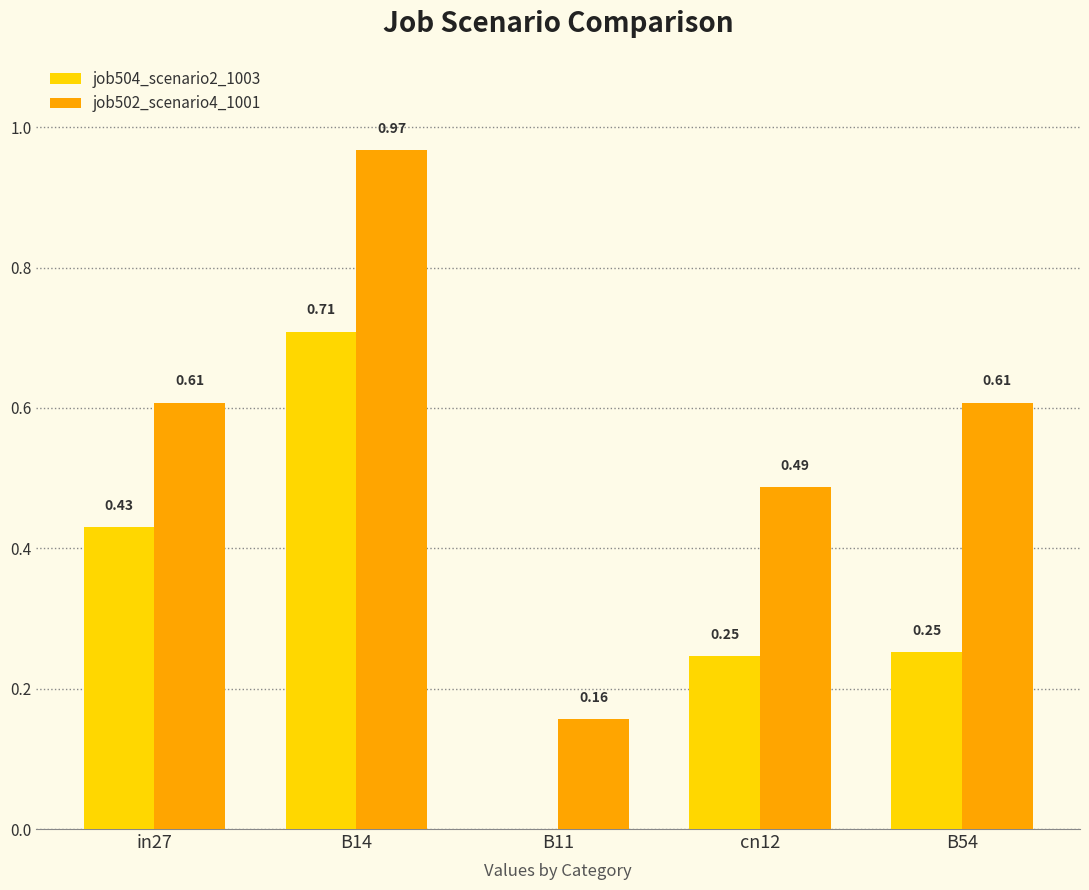

How many job504_scenario2_1003 values are between 0 and 1?

5